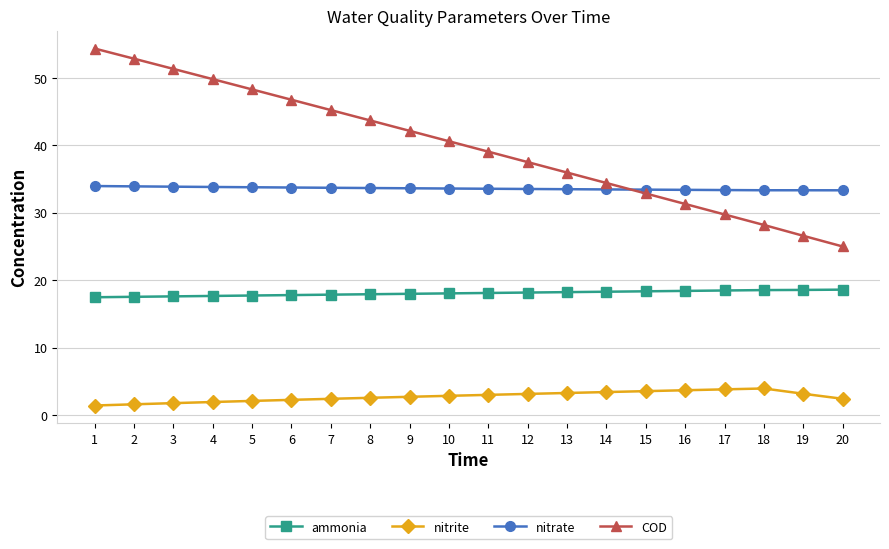

True or false: COD and nitrite intersect in this chart.

False